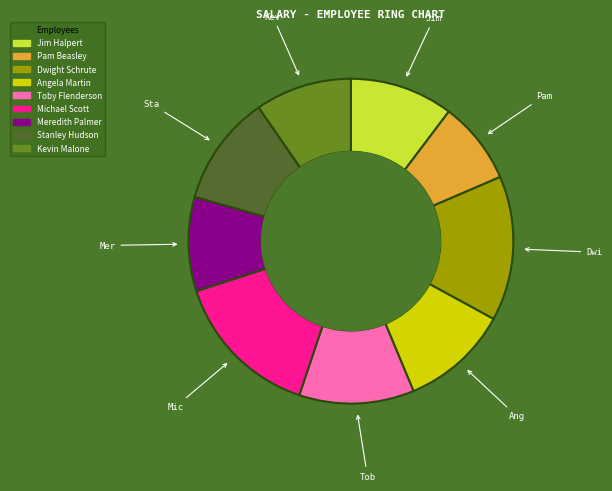

Does Angela Martin represent more than half of the total?

No